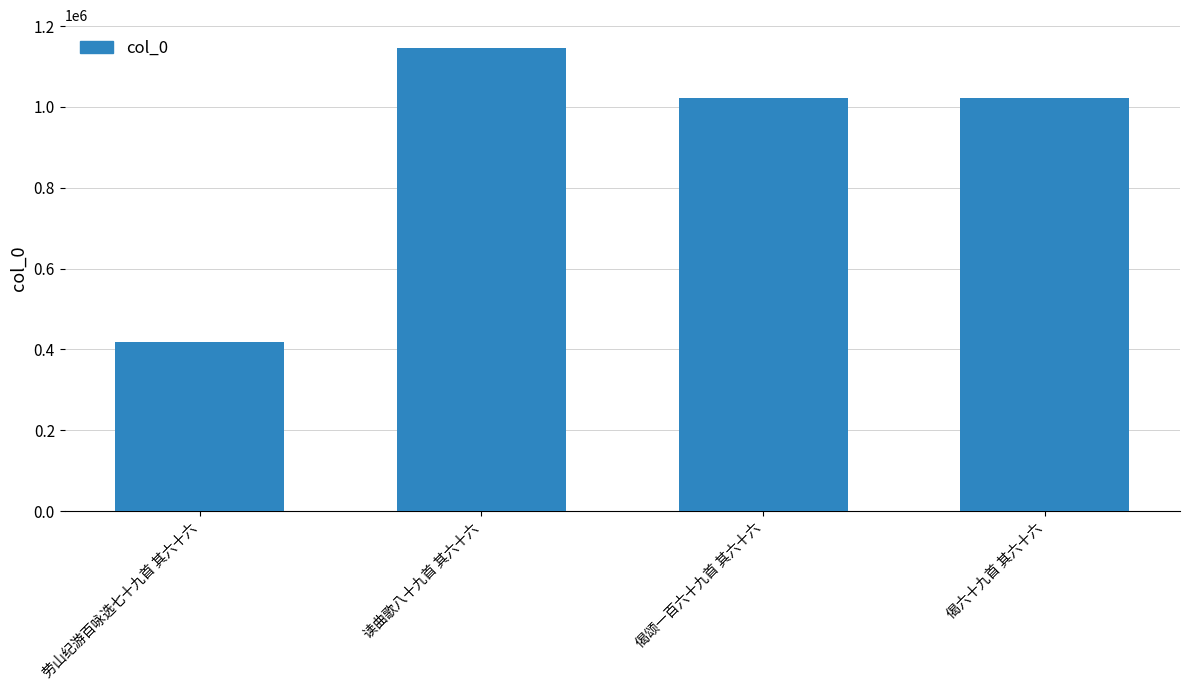

What is the ratio of the value at 读曲歌八十九首 其六十六 to the value at 劳山纪游百咏选七十九首 其六十六?

2.7